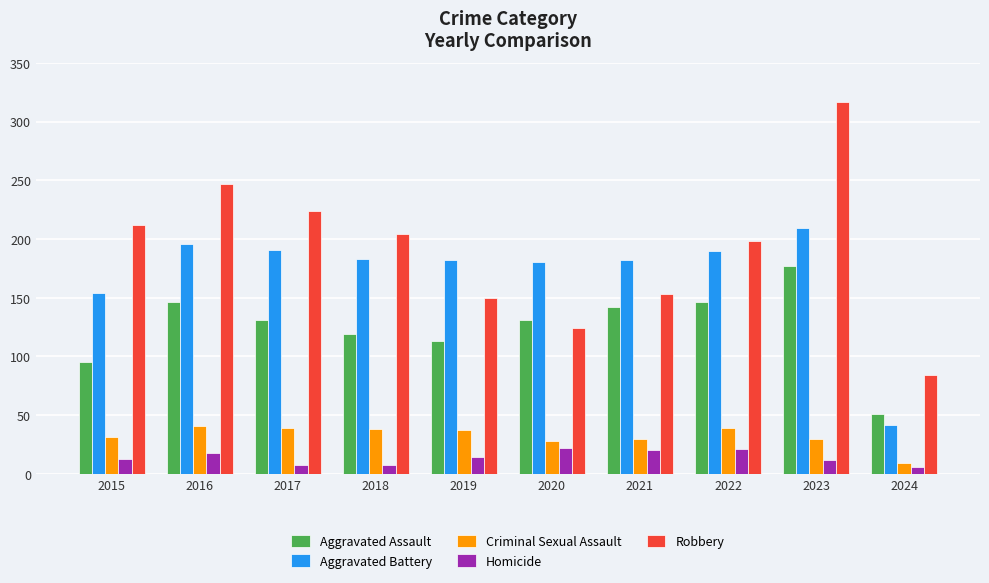

True or false: Criminal Sexual Assault has a value of 30 at 2021.

True